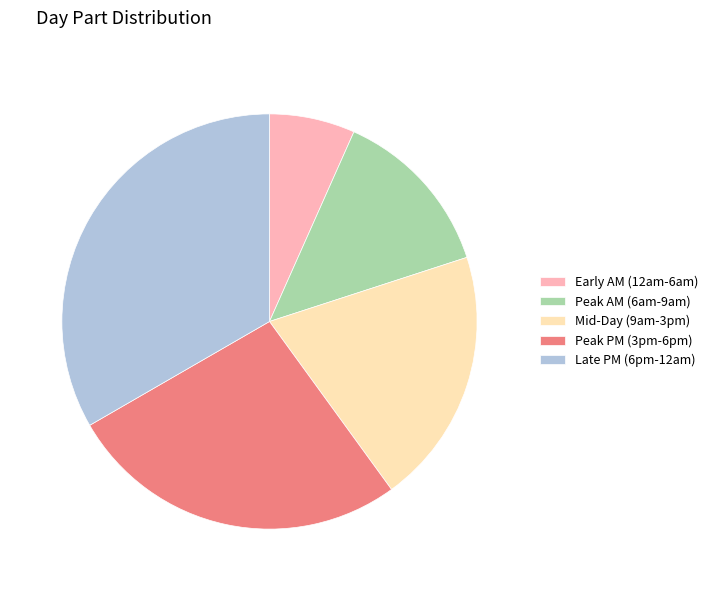

Combined, do Peak AM (6am-9am) and Peak PM (3pm-6pm) account for over 50%?

No